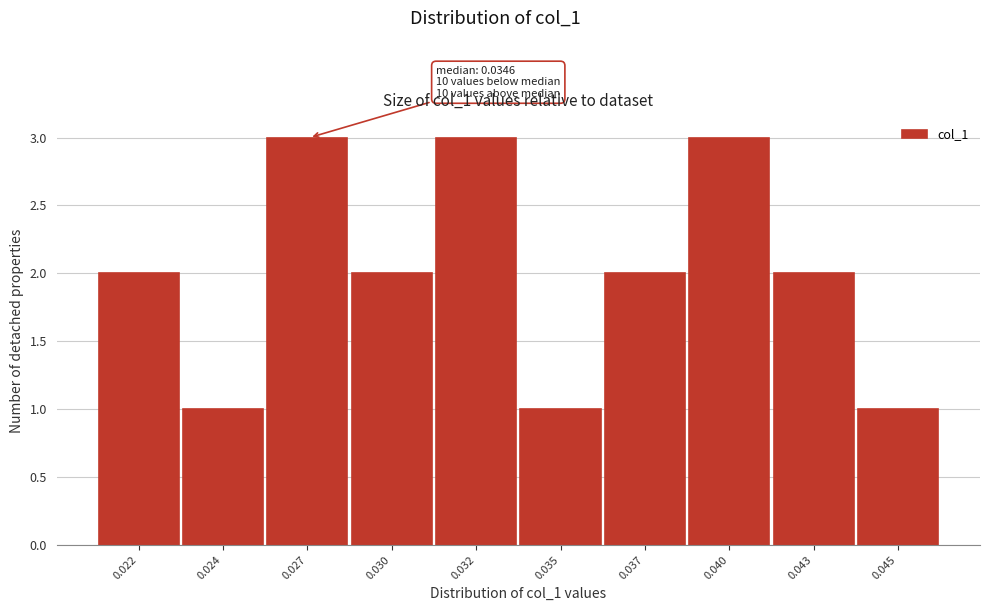

Reading left to right, transcribe all the data shown in this chart.

0.022=2	0.024=1	0.027=3	0.030=2	0.032=3	0.035=1	0.037=2	0.040=3	0.043=2	0.045=1